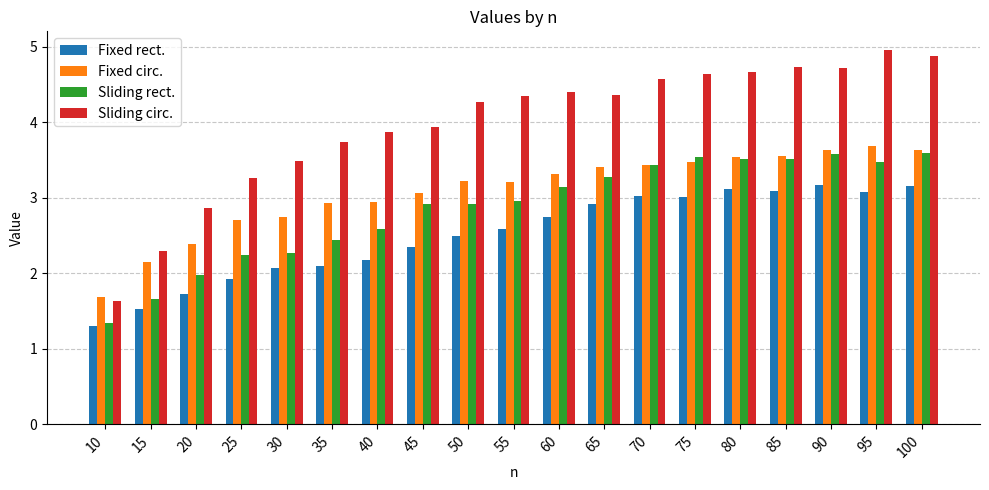

Which series changed the most between 45 and 65?

Fixed rect.